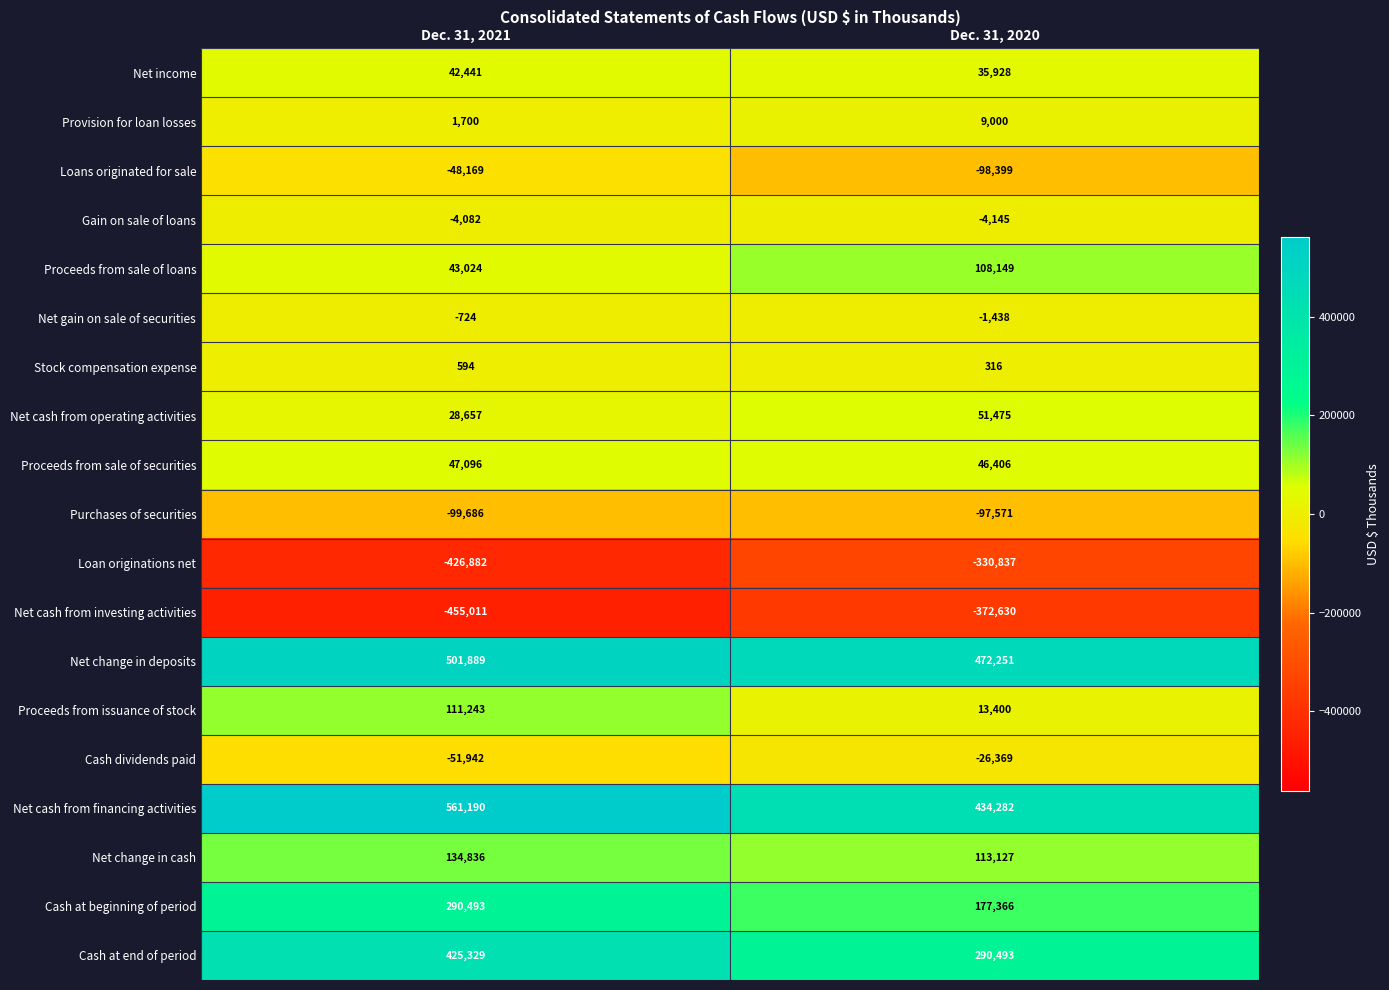

Is the value of Purchases of securities at Dec. 31, 2021 greater than the value of Loan originations net at Dec. 31, 2021?

Yes